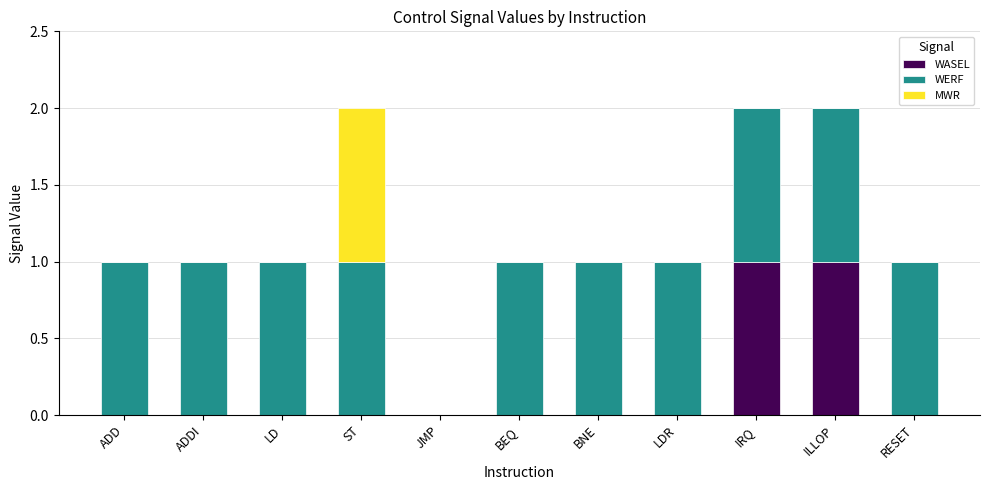

What are all the series names shown in the legend?

WASEL, WERF, MWR